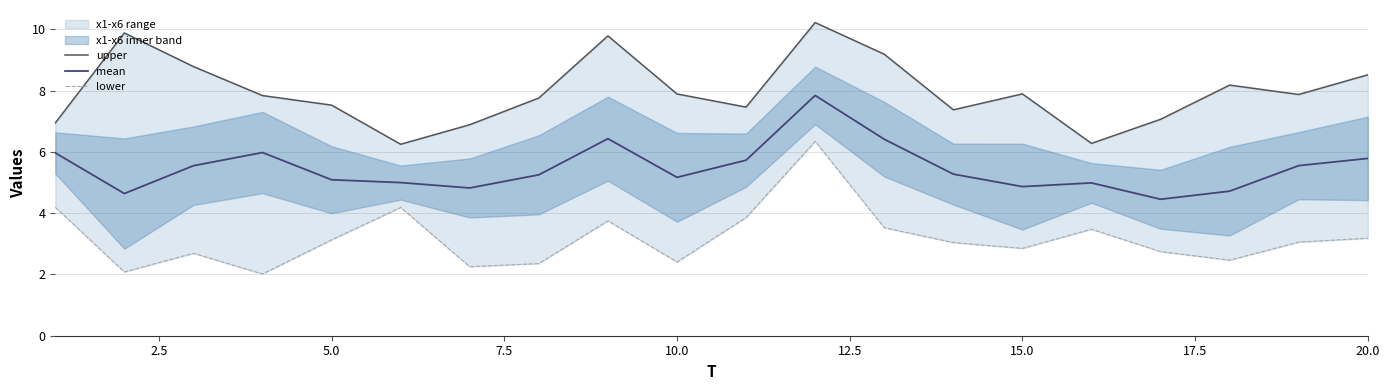

What is the lowest value of the mean series?

4.5